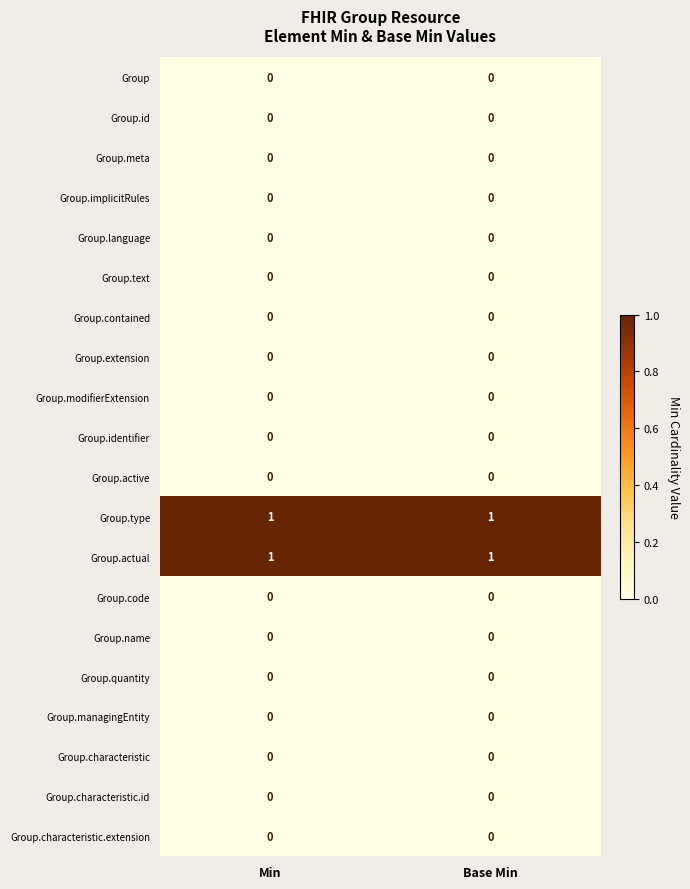

True or false: Group.meta has a value of 0 at Base Min.

True